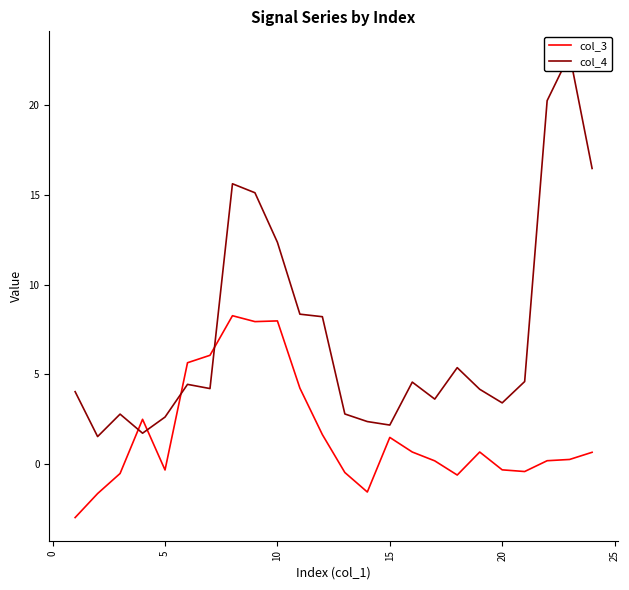

What are all the series names shown in the legend?

col_3, col_4